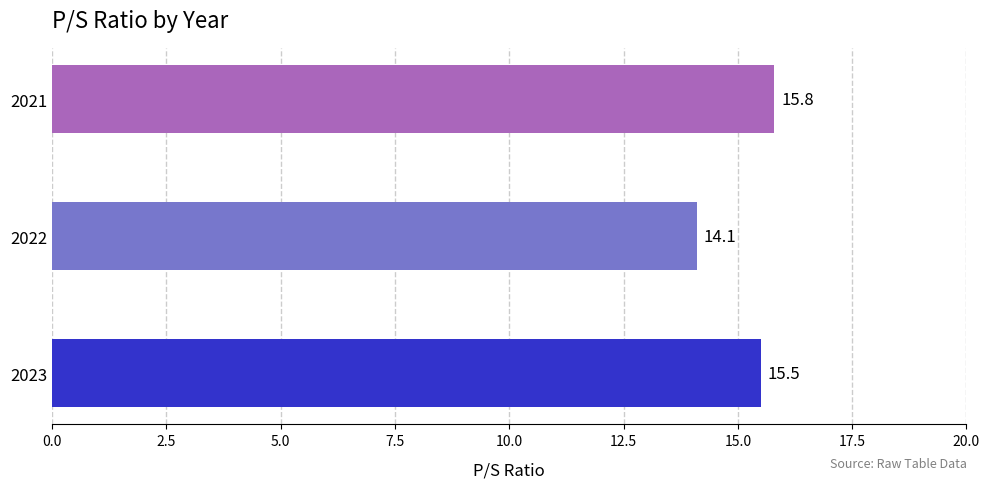

What is the greatest value displayed?

15.8